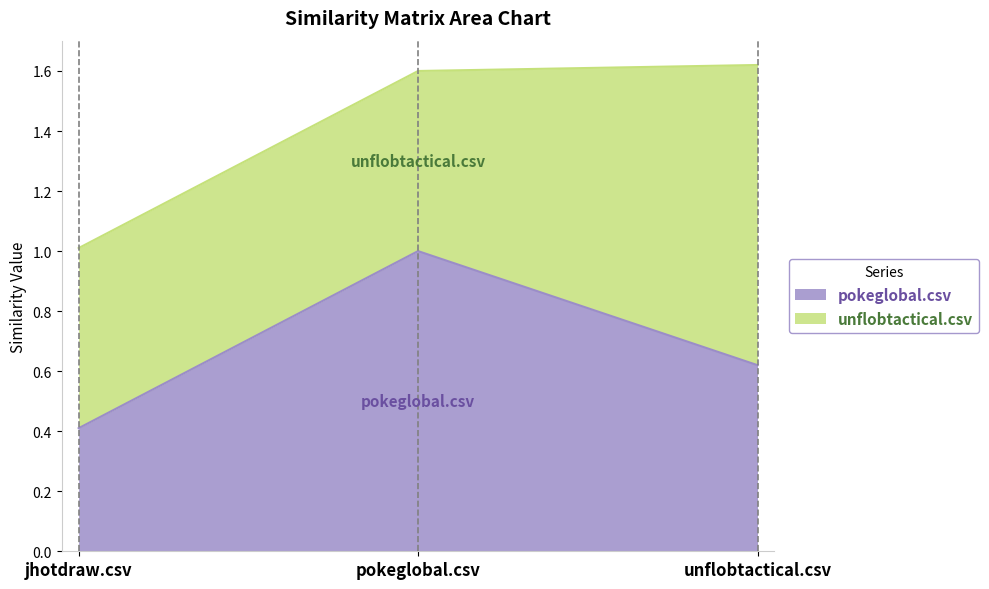

What is the label of the 1st point from the right?

unflobtactical.csv